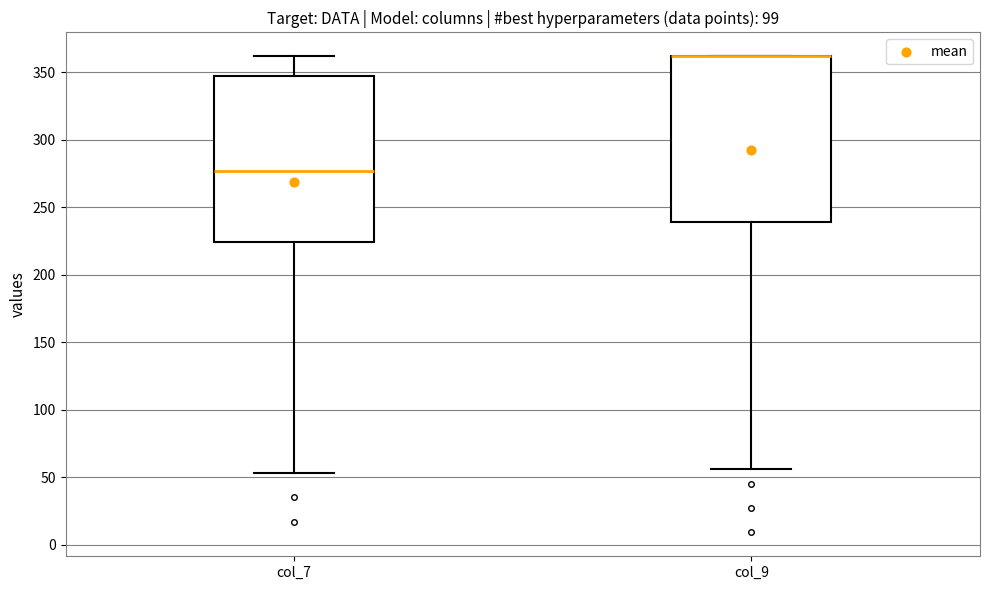

Reading left to right, transcribe this box plot: for each box, give where its median line is, the range the box spans, and where its two whiskers end, as read against the y-axis. The values are not printed on the chart, so give them approximately, as read against the axis.

col_7: median 275, box 225 to 350, whiskers 55 to 360
col_9: median 360 (drawn on the box's upper edge), box 240 to 360, whiskers 55 to 360